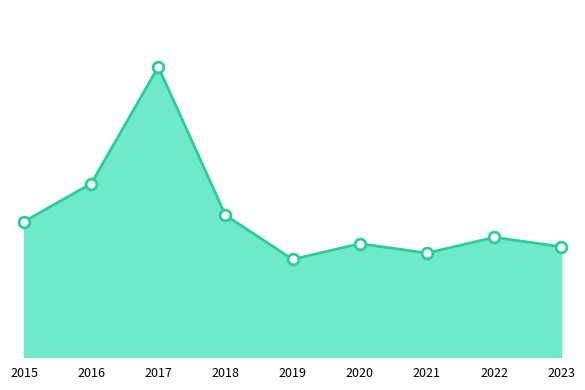

Which has a higher value, 2015 or 2021?

2015